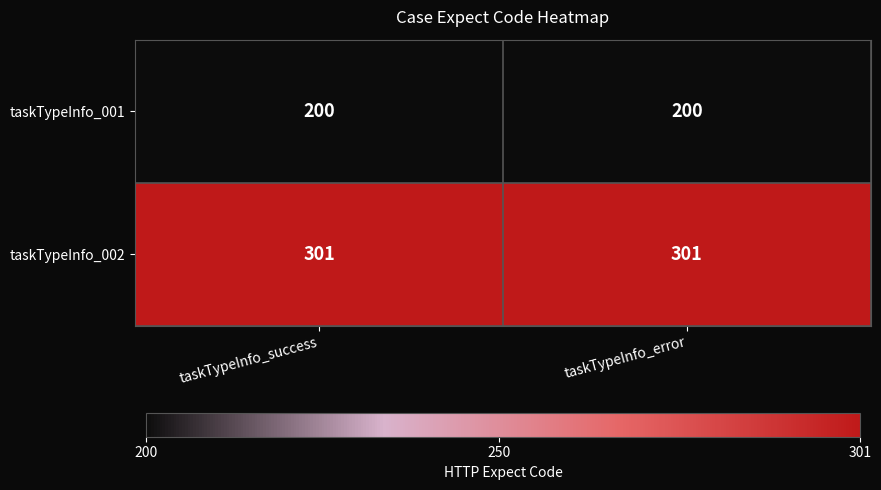

The taskTypeInfo_001 series shows 200 at taskTypeInfo_error. True or false?

True